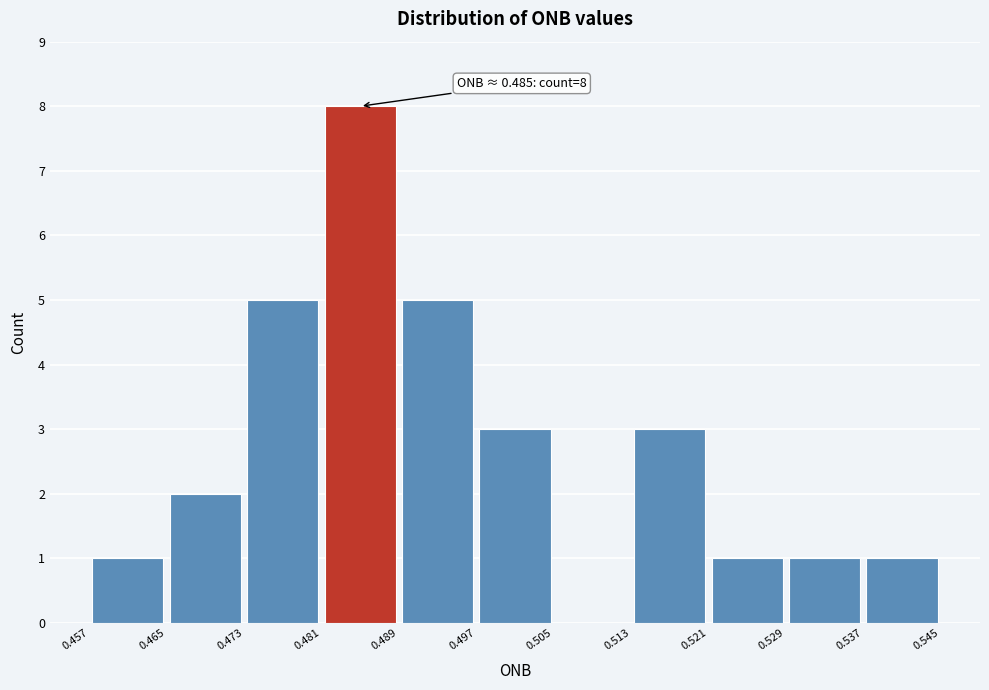

Over which range of the x-axis is the bar tallest?

0.481 to 0.489